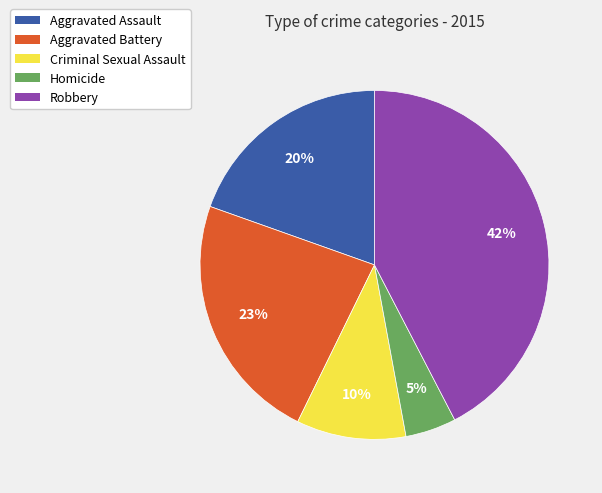

How many slices are in this pie chart?

5